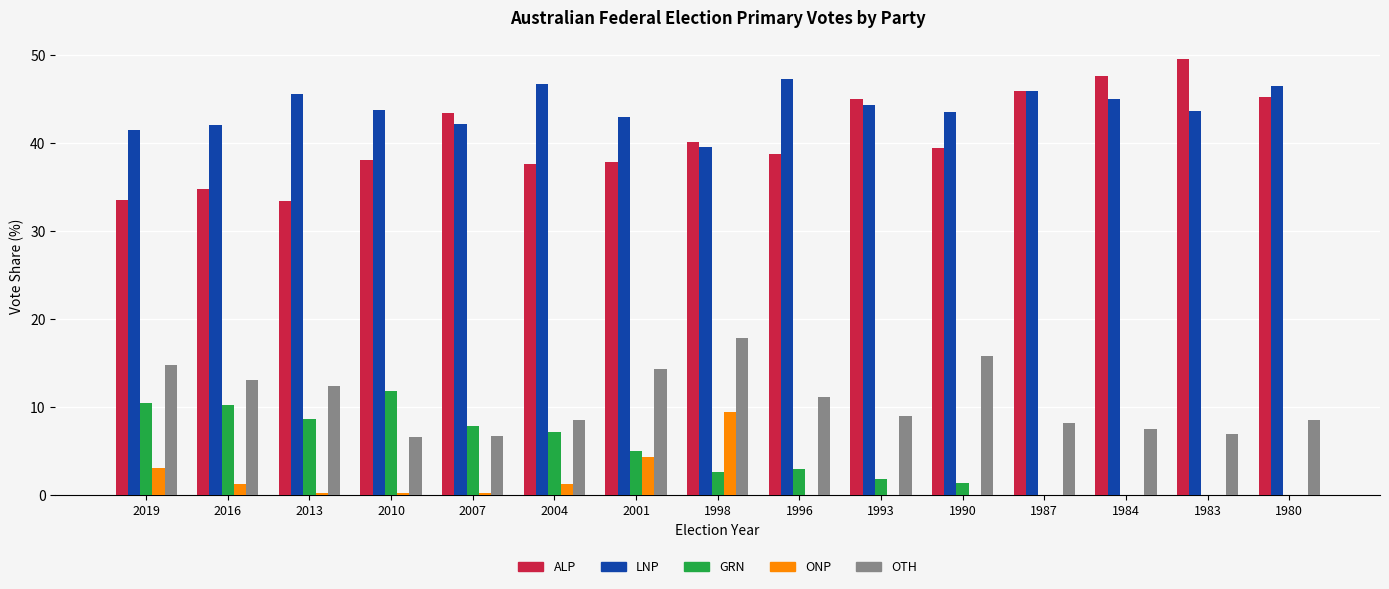

What are all the series names shown in the legend?

ALP, LNP, GRN, ONP, OTH